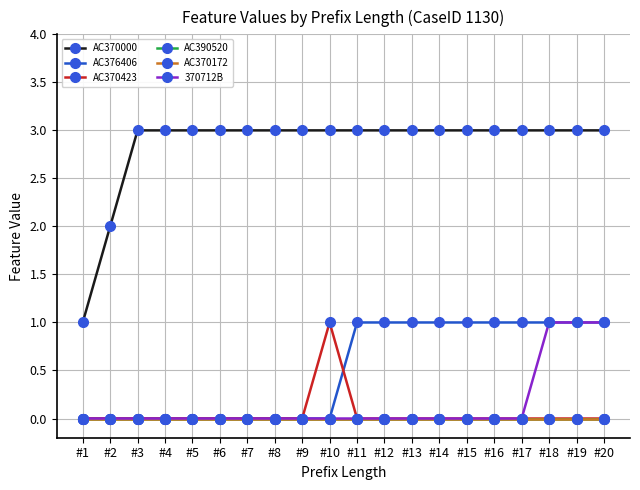

What is the highest value of the AC370423 series?

1